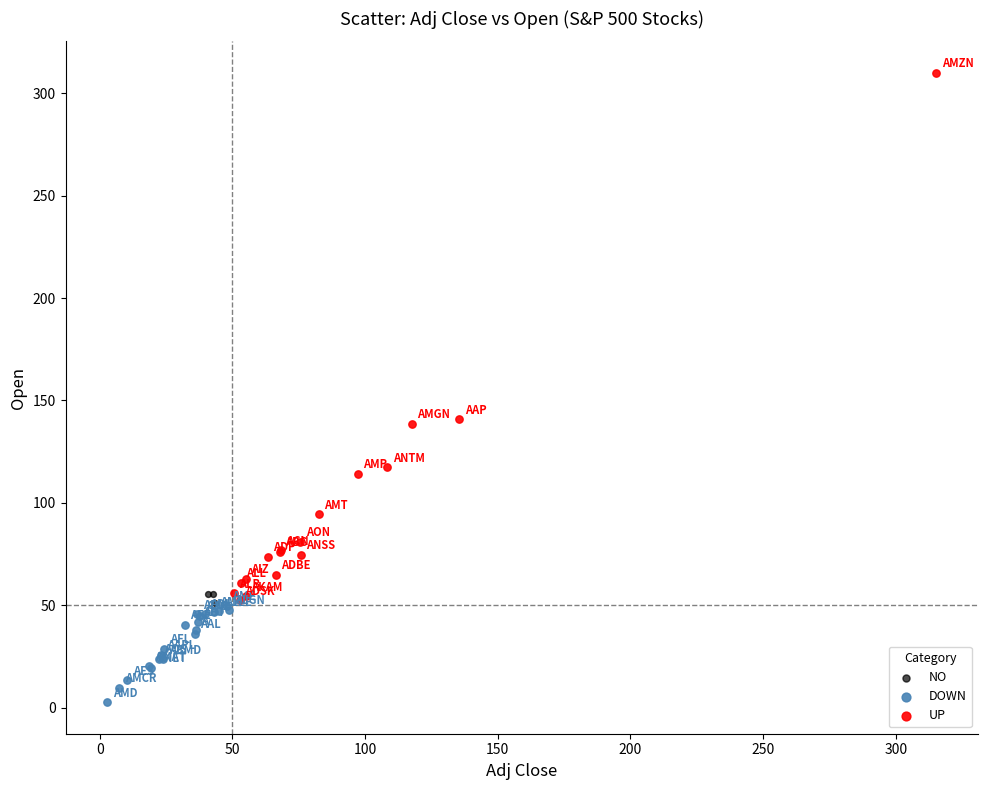

Which series contains the lowest Y value?

DOWN